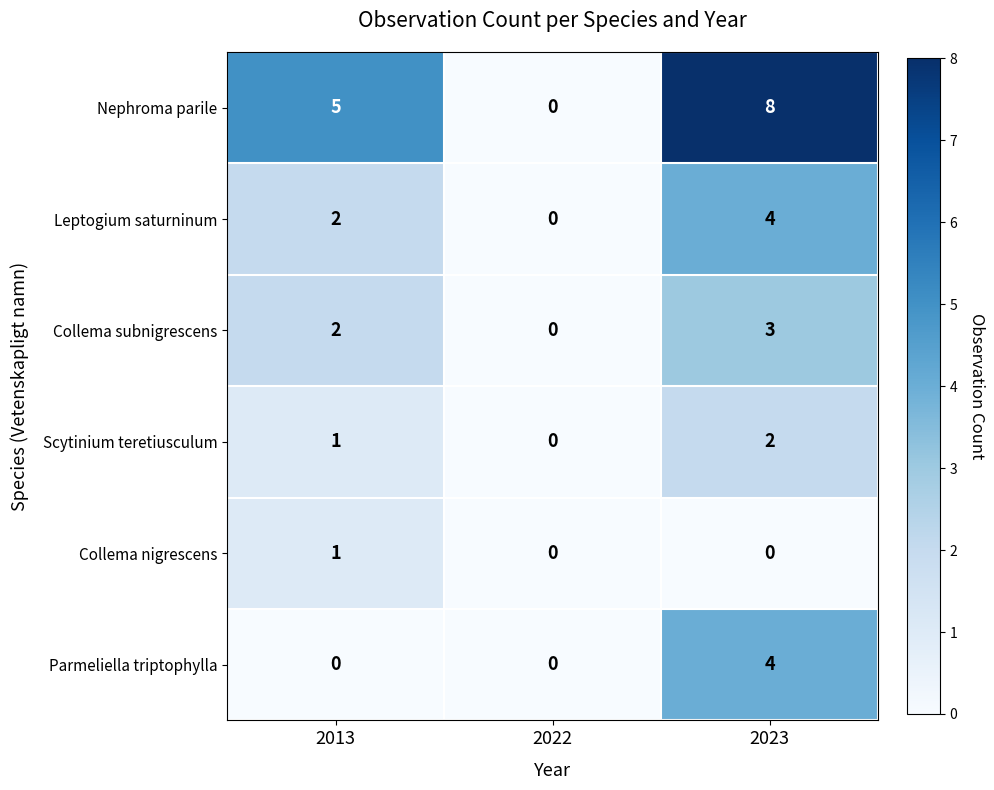

List the labels in order of Leptogium saturninum value, smallest first.

2022, 2013, 2023